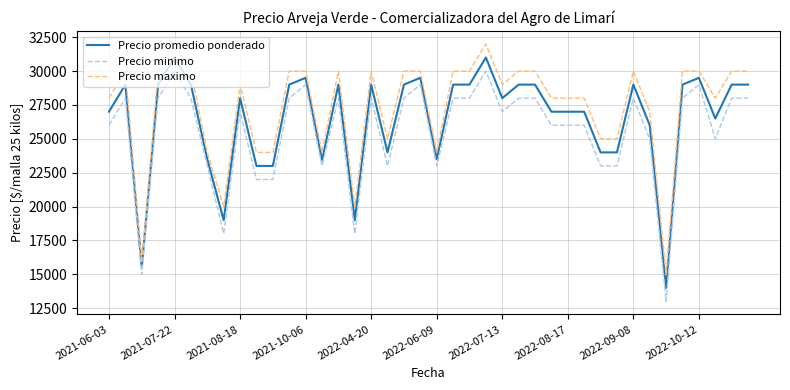

True or false: Precio minimo and Precio promedio ponderado cross at least once.

False